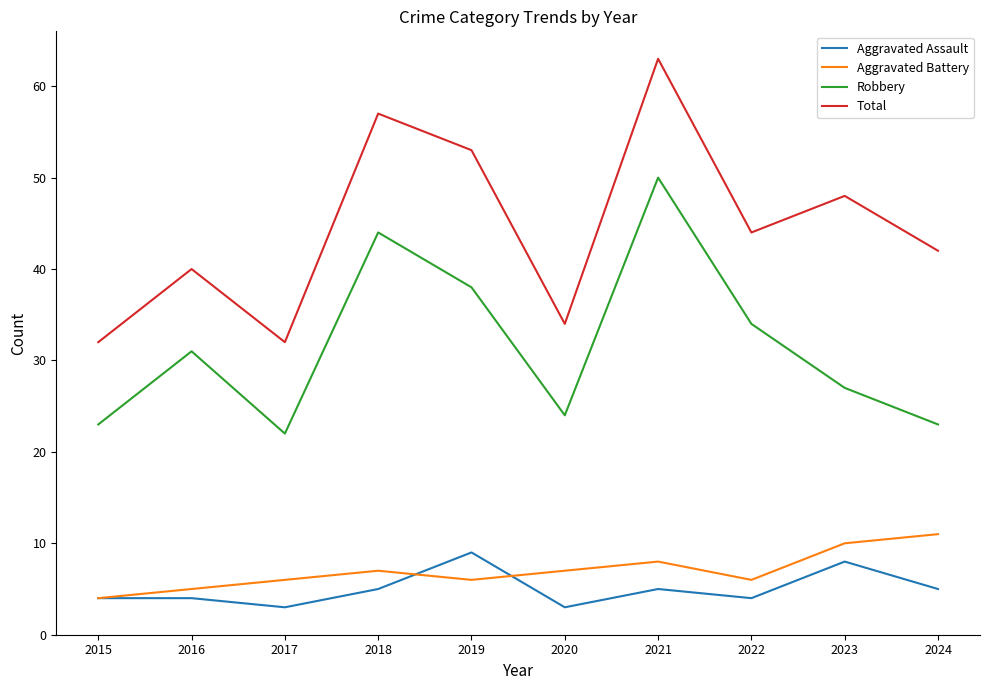

True or false: Total and Robbery intersect in this chart.

False